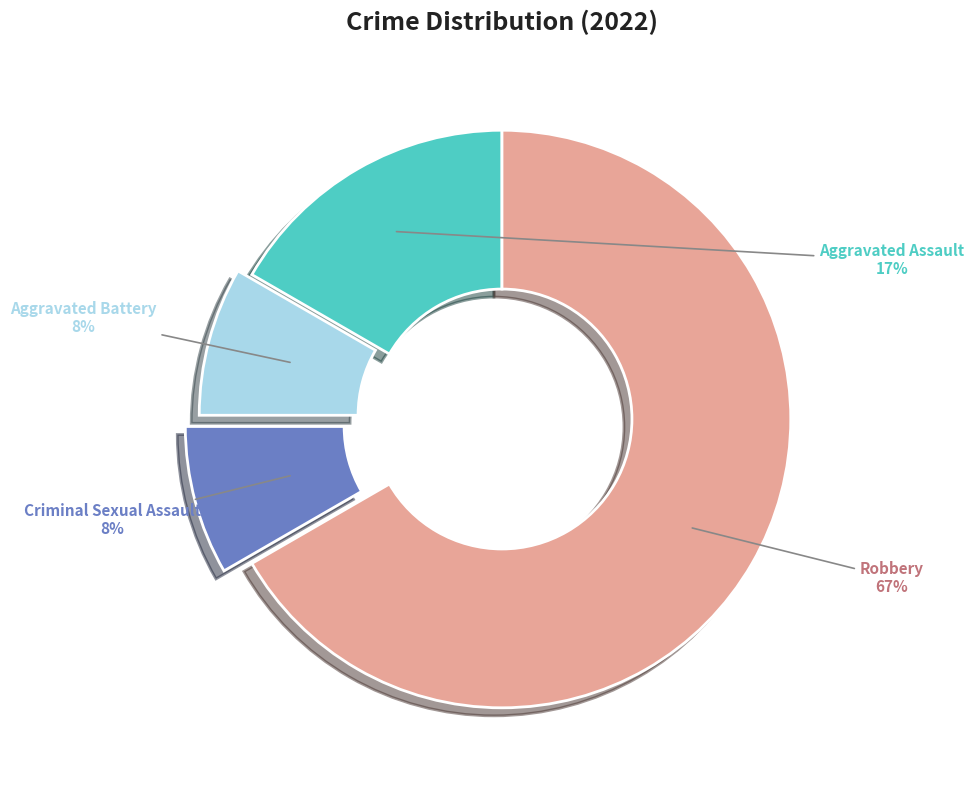

Between Aggravated Assault and Aggravated Battery, which is larger?

Aggravated Assault